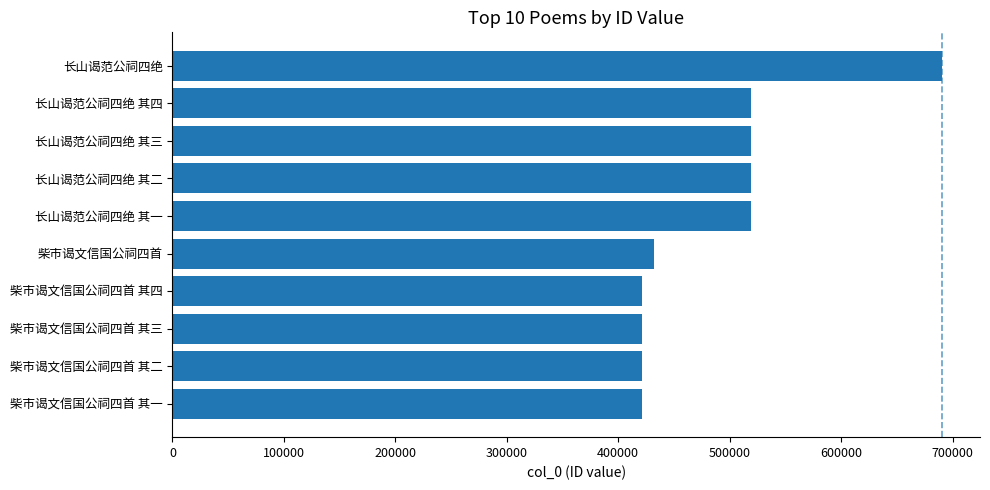

How many distinct data groups are displayed?

1